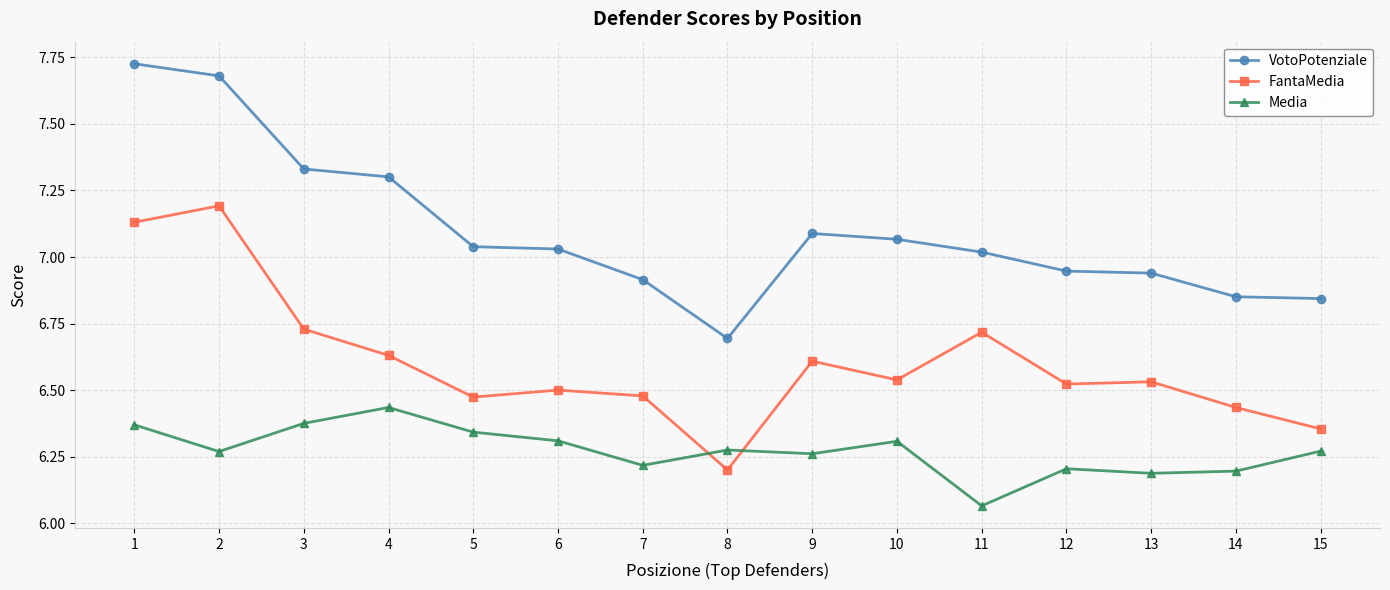

Where is the first local maximum for FantaMedia?

2